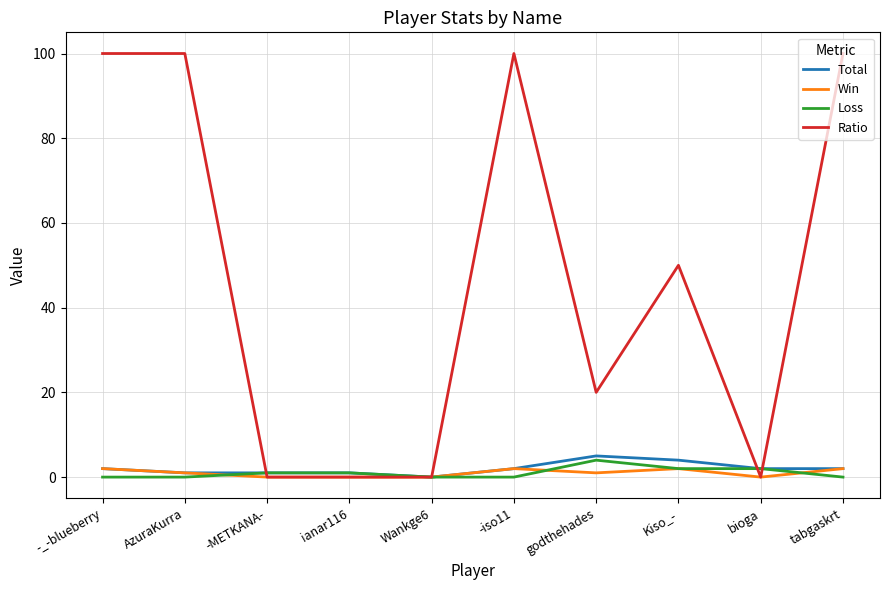

What is the spread (max minus min) of values at ianar116?

1